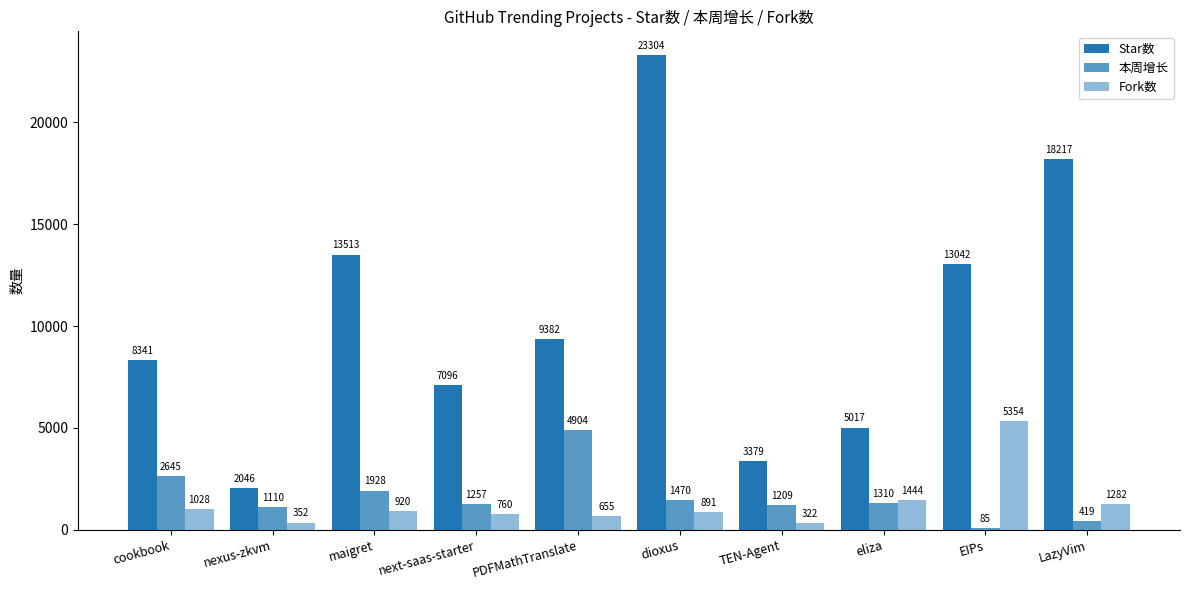

Rank the series by their maximum value, from lowest to highest.

本周增长, Fork数, Star数